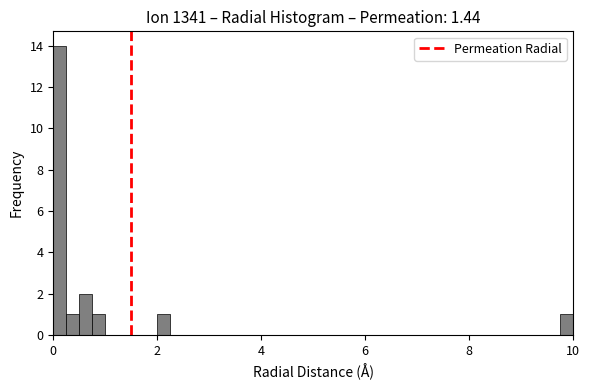

Read against the x-axis, roughly where is the centre of the tallest bar?

0.2